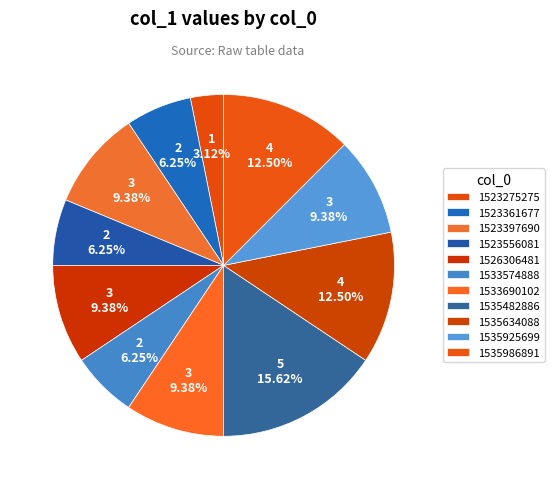

What percentage is the 1526306481 slice, to the nearest percent?

9%